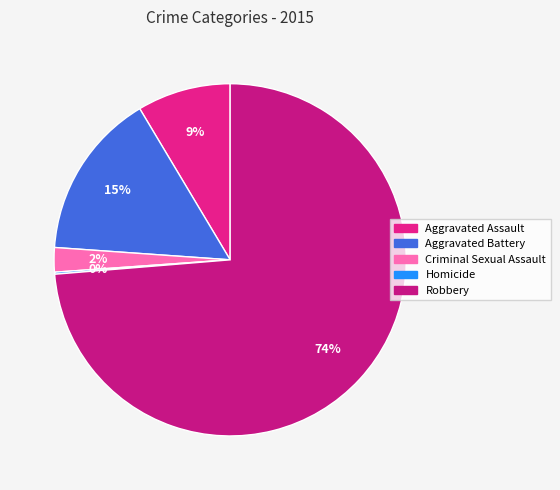

To the nearest percent, what is the difference between the largest and smallest slice percentages?

74%